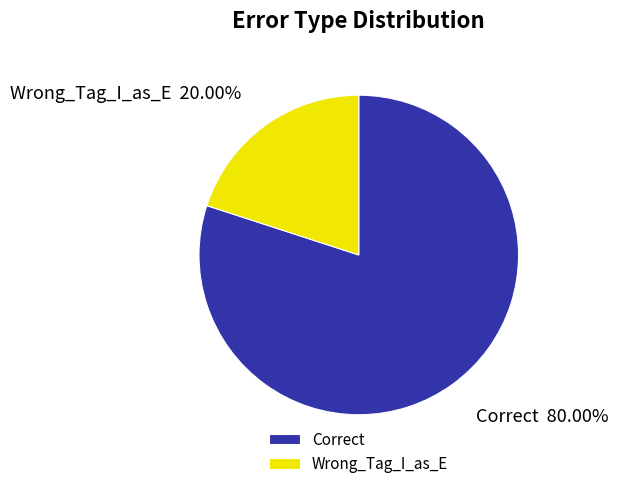

What is the smallest slice in the pie chart?

Wrong_Tag_I_as_E